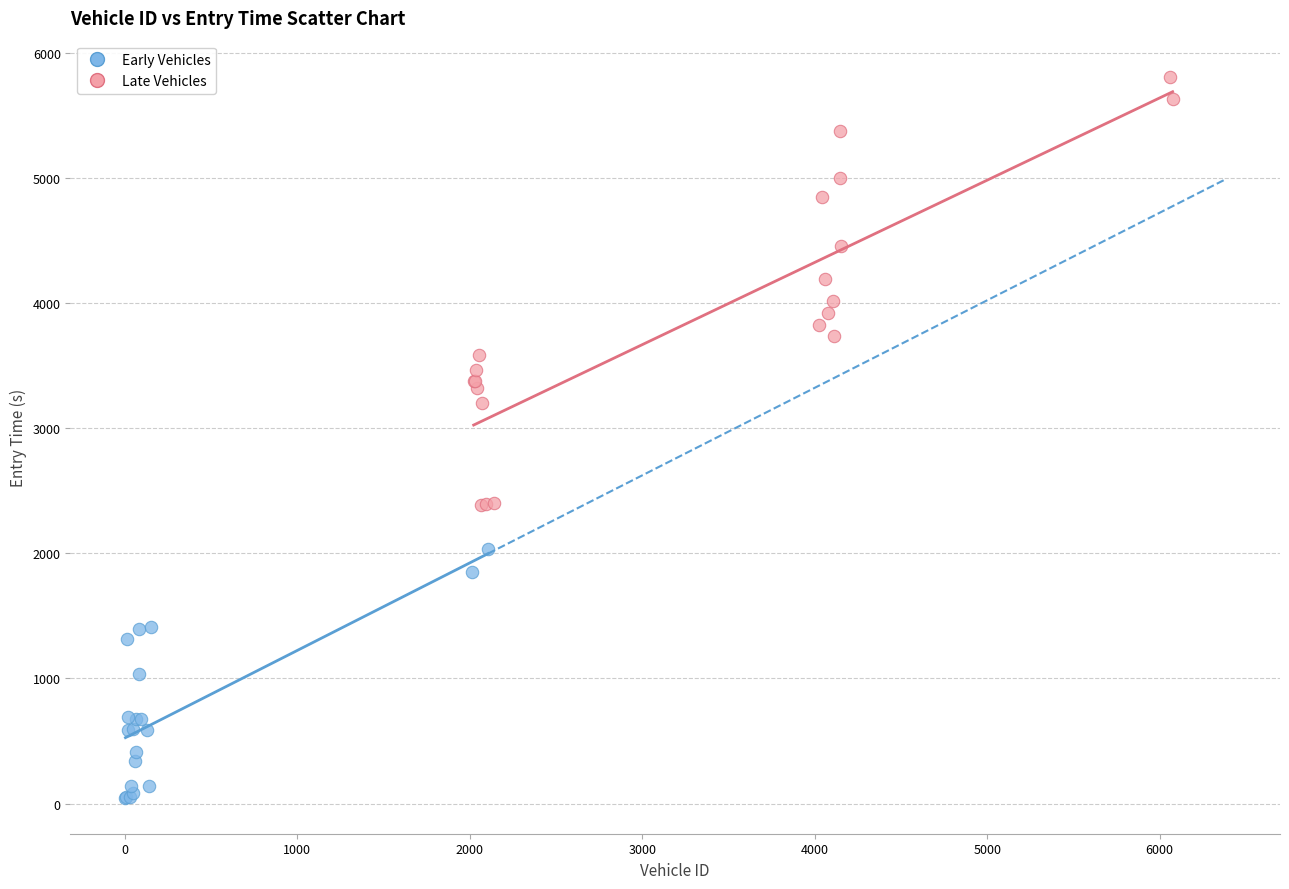

Which series reaches the minimum Y coordinate?

Early Vehicles